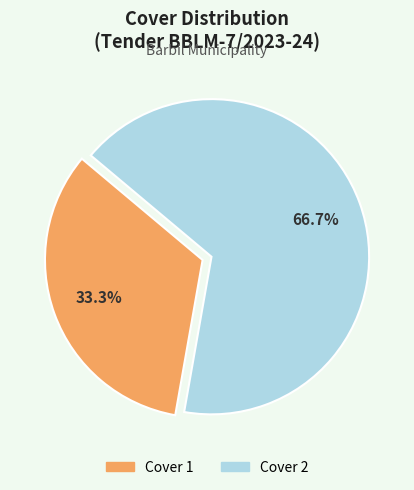

To the nearest percent, what portion does Cover 1 represent?

33%